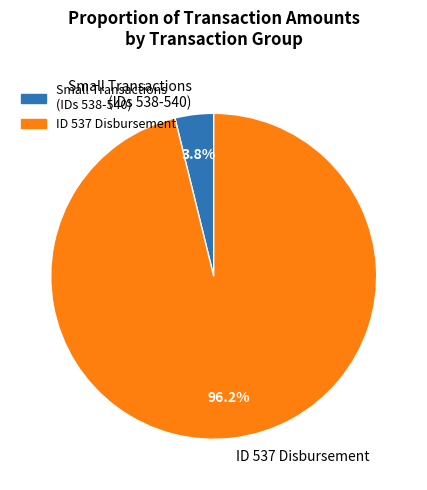

Which has a higher value, ID 537 Disbursement or Small Transactions (IDs 538-540)?

ID 537 Disbursement